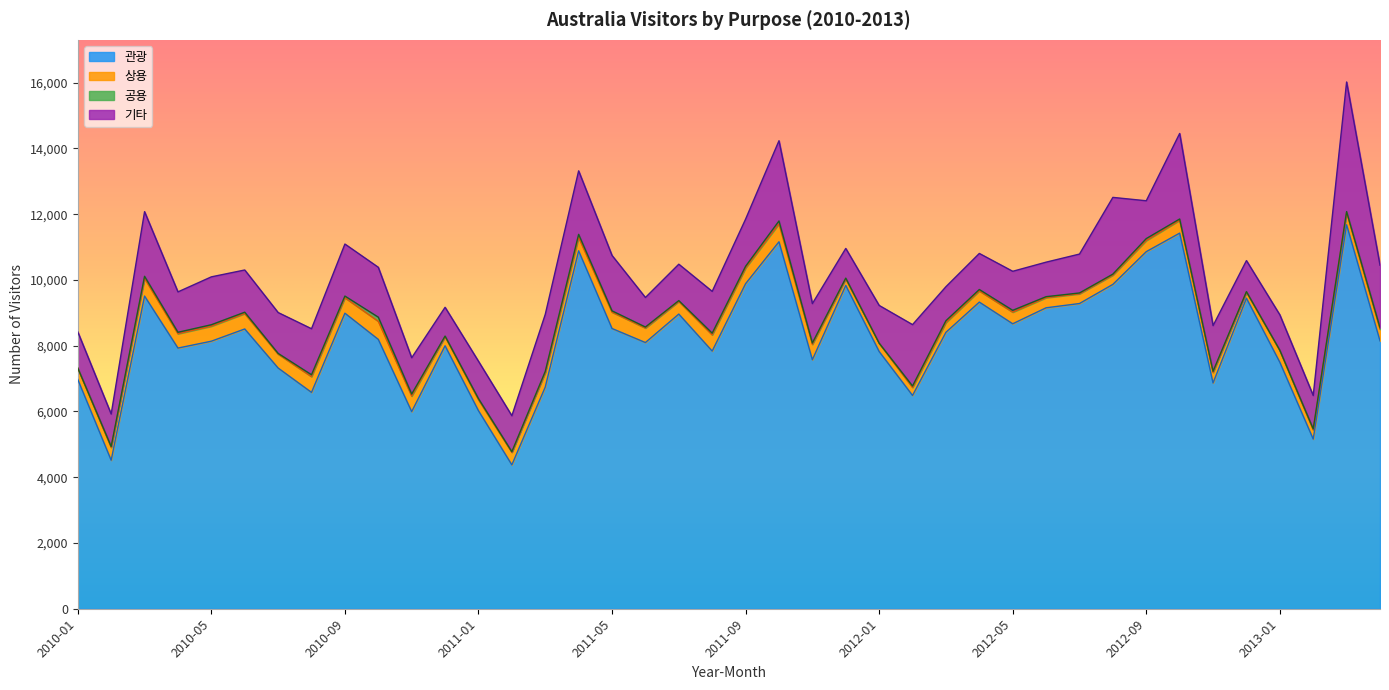

True or false: 공용 and 상용 intersect in this chart.

False